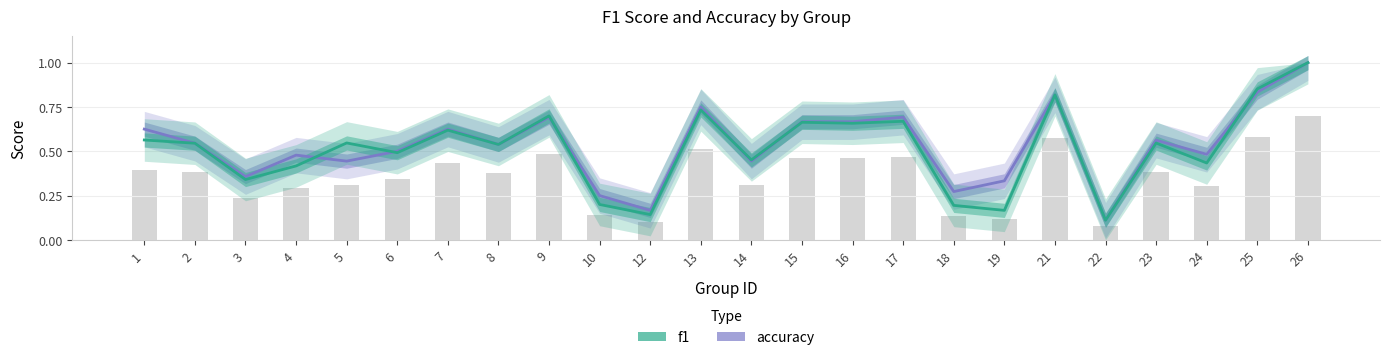

What is the maximum value shown in the chart?

1.0